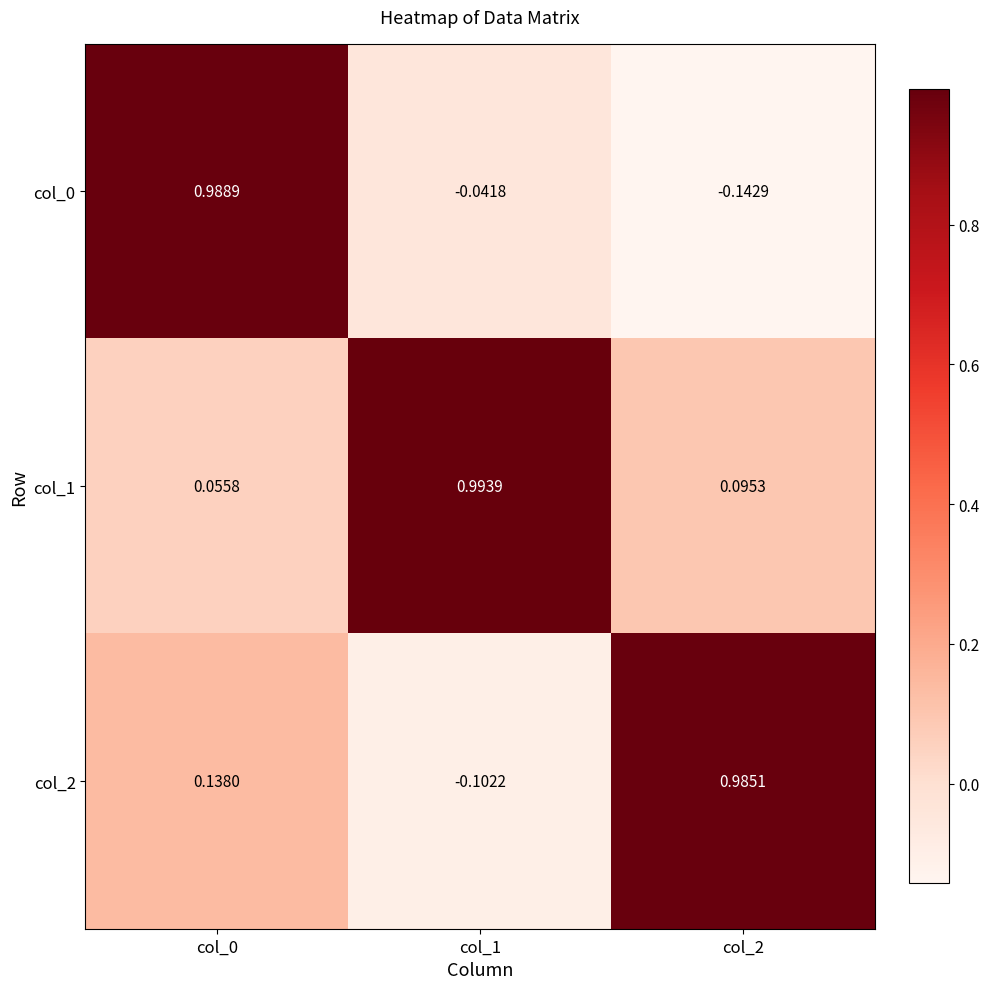

Which series has the largest total across all categories?

col_1